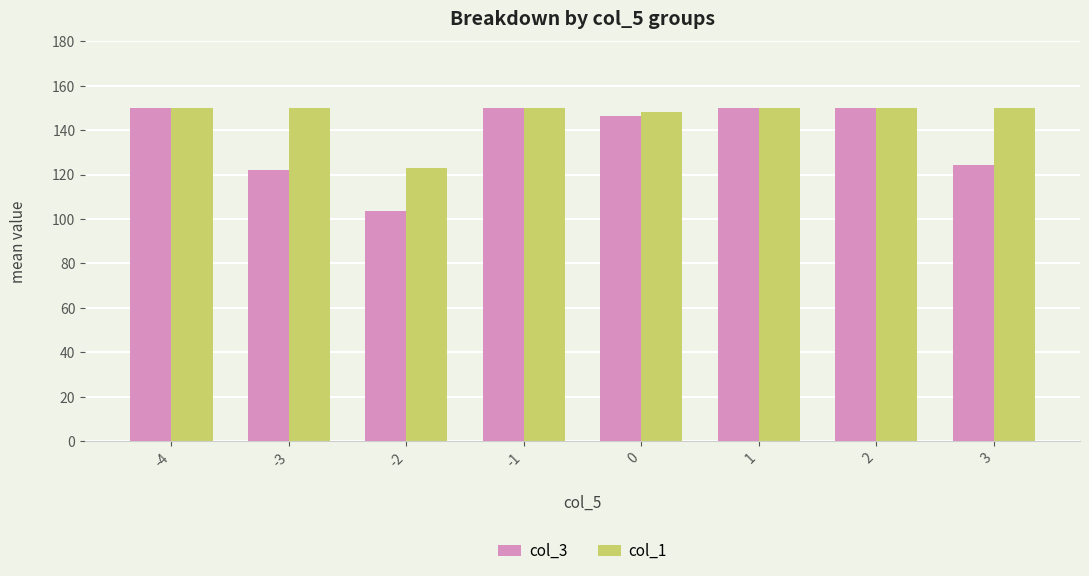

What is the total value across all series at 1?

300.0